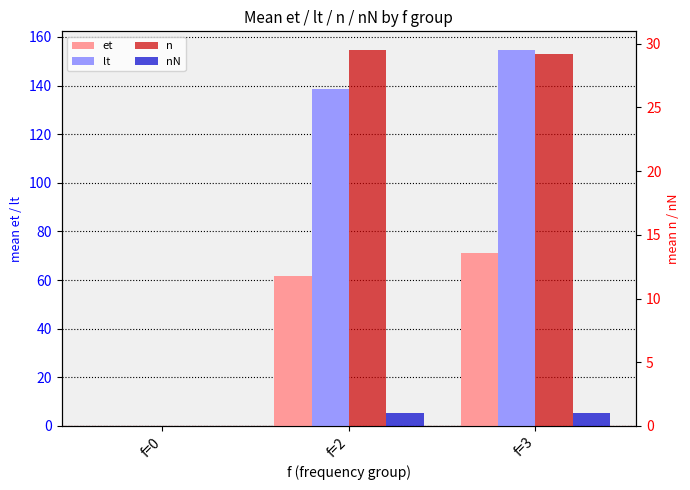

Reading left to right, transcribe all the data shown in this chart.

et: f=0=0.0	f=2=61.6	f=3=71.0
lt: f=0=0.0	f=2=138.6	f=3=154.6
n: f=0=0.0	f=2=29.5	f=3=29.2
nN: f=0=0.0	f=2=1.0	f=3=1.1